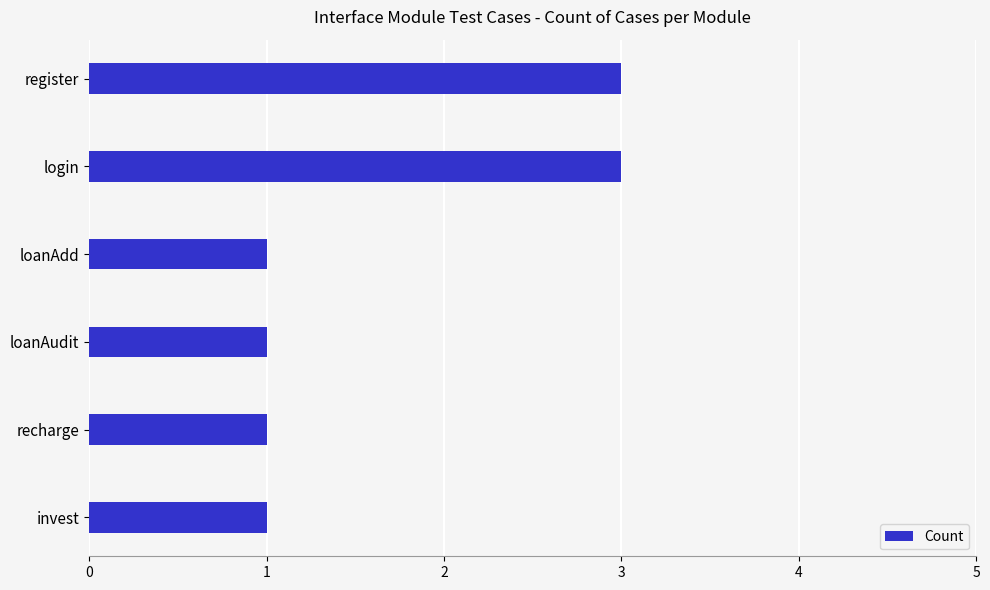

What is the label of the 1st bar from the bottom?

invest